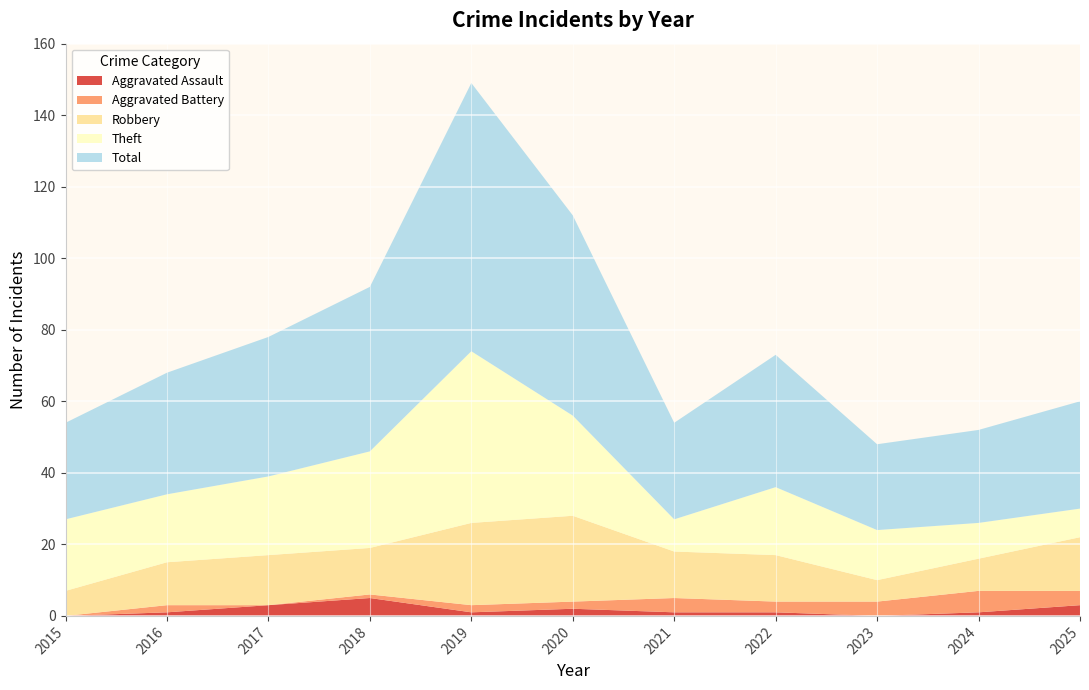

Reading right to left, list all the values displayed in this chart.

Aggravated Assault: 2025=3	2024=1	2023=0	2022=1	2021=1	2020=2	2019=1	2018=5	2017=3	2016=1	2015=0
Aggravated Battery: 2025=4	2024=6	2023=4	2022=3	2021=4	2020=2	2019=2	2018=1	2017=0	2016=2	2015=0
Robbery: 2025=15	2024=9	2023=6	2022=13	2021=13	2020=24	2019=23	2018=13	2017=14	2016=12	2015=7
Theft: 2025=8	2024=10	2023=14	2022=19	2021=9	2020=28	2019=48	2018=27	2017=22	2016=19	2015=20
Total: 2025=30	2024=26	2023=24	2022=37	2021=27	2020=56	2019=75	2018=46	2017=39	2016=34	2015=27